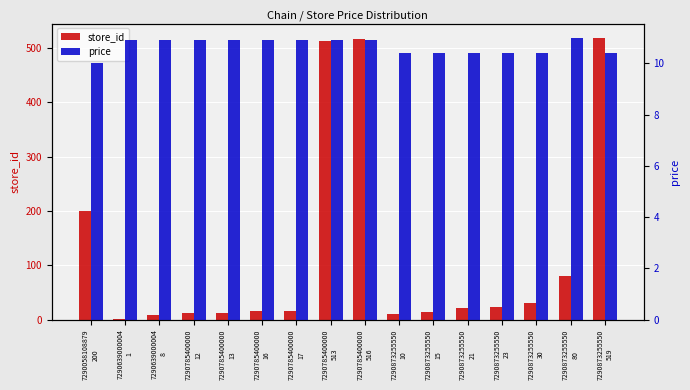

Reading left to right, extract all data points from this chart.

store_id: 7290058108879
200=200.0	7290639000004
1=1.0	7290639000004
8=8.0	7290785400000
12=12.0	7290785400000
13=13.0	7290785400000
16=16.0	7290785400000
17=17.0	7290785400000
513=513.0	7290785400000
516=516.0	7290873255550
10=10.0	7290873255550
15=15.0	7290873255550
21=21.0	7290873255550
23=23.0	7290873255550
30=30.0	7290873255550
80=80.0	7290873255550
519=519.0
price: 7290058108879
200=10.0	7290639000004
1=10.9	7290639000004
8=10.9	7290785400000
12=10.9	7290785400000
13=10.9	7290785400000
16=10.9	7290785400000
17=10.9	7290785400000
513=10.9	7290785400000
516=10.9	7290873255550
10=10.4	7290873255550
15=10.4	7290873255550
21=10.4	7290873255550
23=10.4	7290873255550
30=10.4	7290873255550
80=11.0	7290873255550
519=10.4